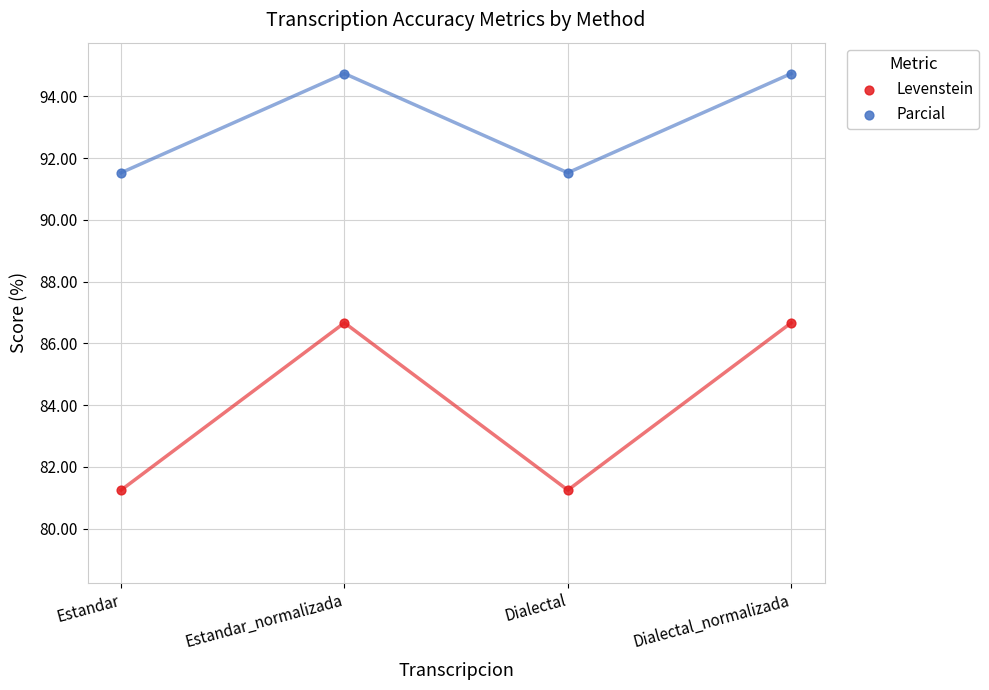

Which series reaches the minimum Y coordinate?

Levenstein